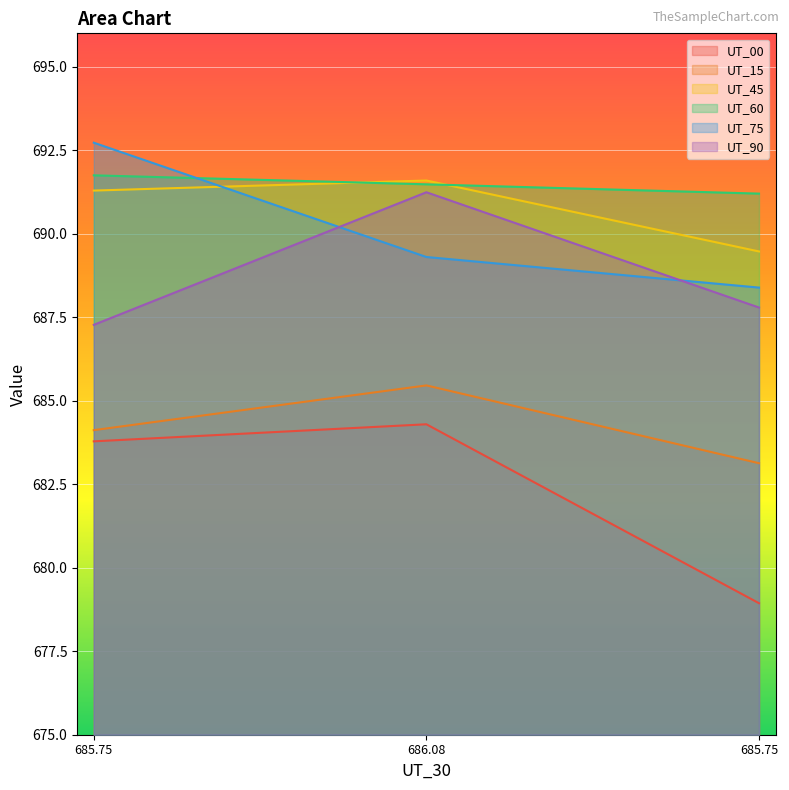

List the series in order of their peak value, lowest first.

UT_00, UT_15, UT_90, UT_45, UT_60, UT_75